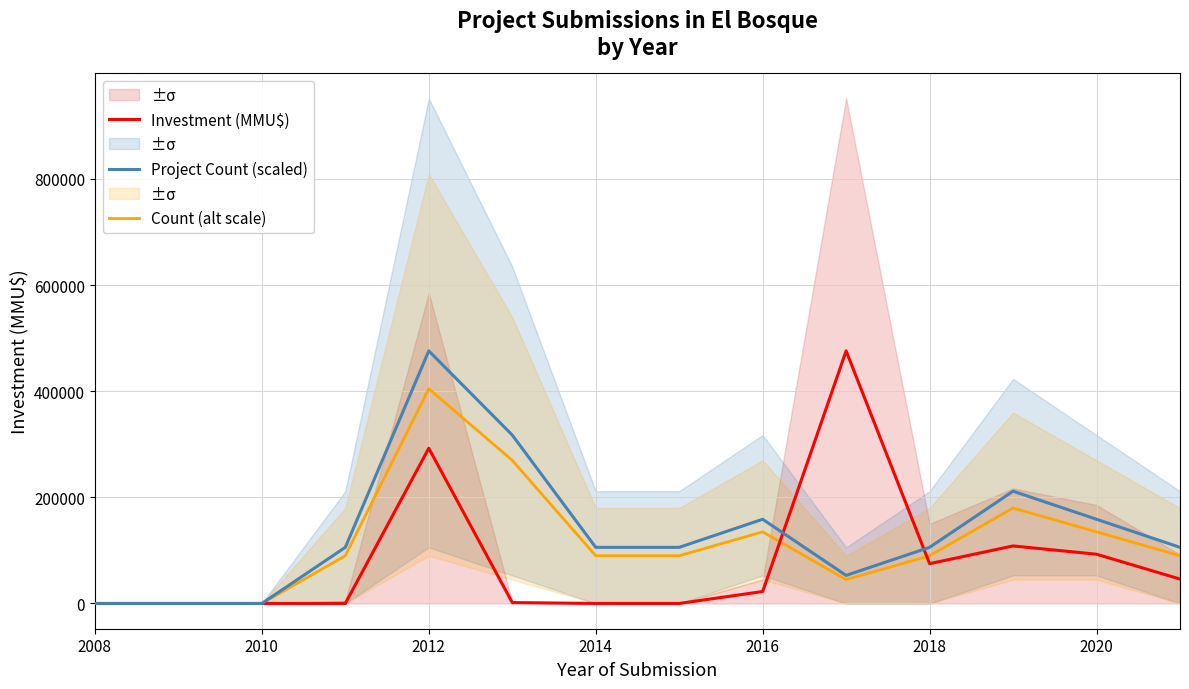

Is the value of Project Count (scaled) at 2020 greater than the value of Investment (MMU$) at 2012?

No